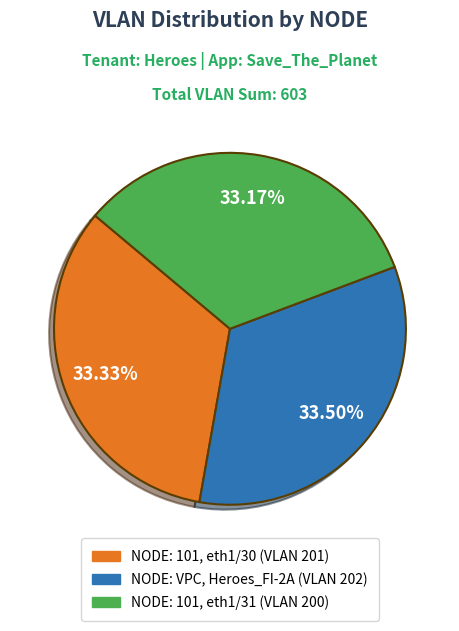

Rank the categories by value from highest to lowest.

NODE: VPC, Heroes_FI-2A (VLAN 202), NODE: 101, eth1/30 (VLAN 201), NODE: 101, eth1/31 (VLAN 200)